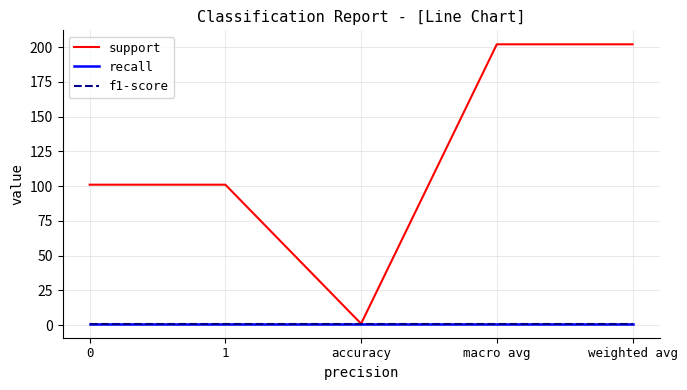

The value of recall at accuracy is 1. True or false?

False